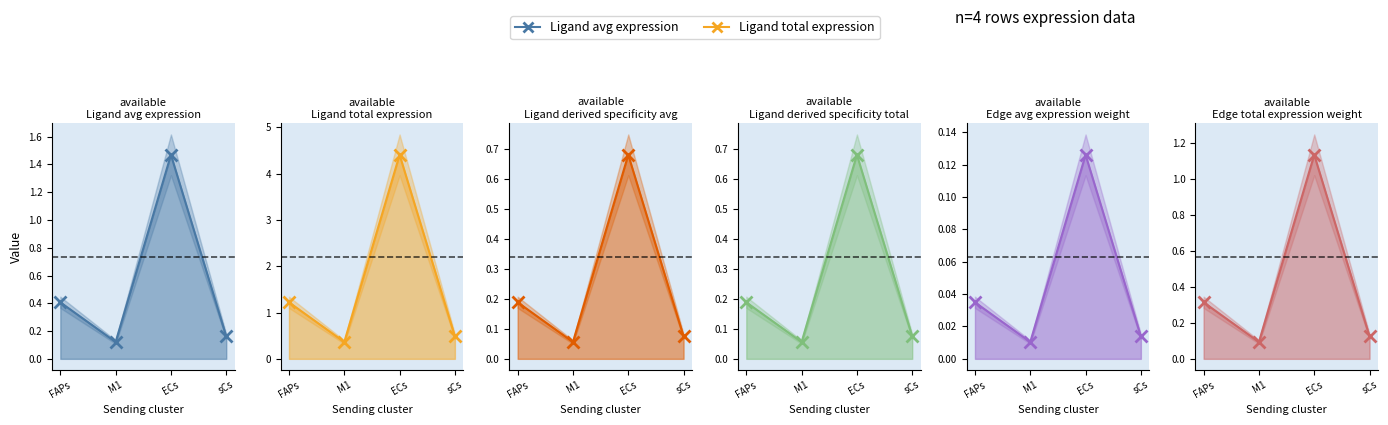

Reading left to right, what are all the values shown in this chart?

Ligand avg expression: 0.4	0.1	1.5	0.2
Ligand total expression: 1.2	0.4	4.4	0.5
Ligand derived specificity avg: 0.2	0.1	0.7	0.1
Ligand derived specificity total: 0.2	0.1	0.7	0.1
Edge avg expression weight: 0.0	0.0	0.1	0.0
Edge total expression weight: 0.3	0.1	1.1	0.1